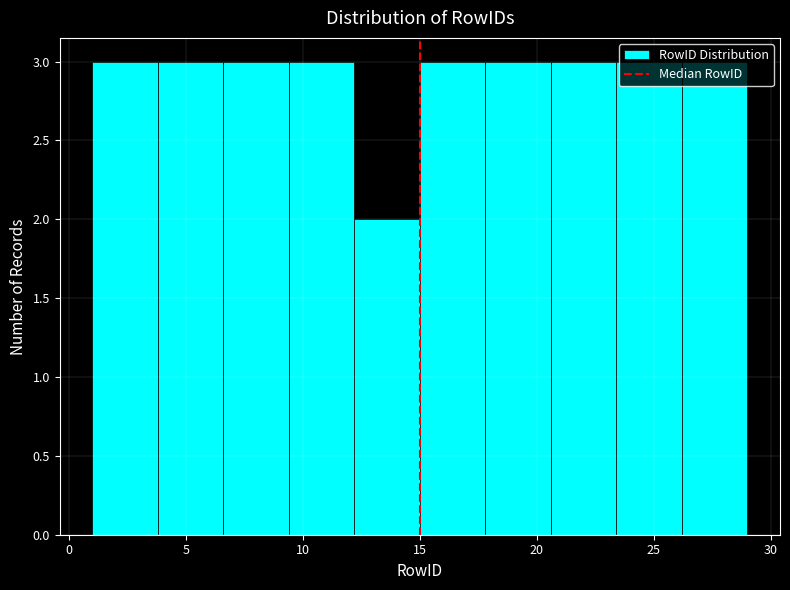

Reading left to right, list every bar in this chart as the range it spans on the x-axis followed by its height. Neither the bar edges nor the heights are printed on the chart, so give them approximately, as read against the axes.

1.0 to 3.8: 3
3.8 to 6.6: 3
6.6 to 9.4: 3
9.4 to 12.2: 3
12.2 to 15.0: 2
15.0 to 17.8: 3
17.8 to 20.6: 3
20.6 to 23.4: 3
23.4 to 26.2: 3
26.2 to 29.0: 3